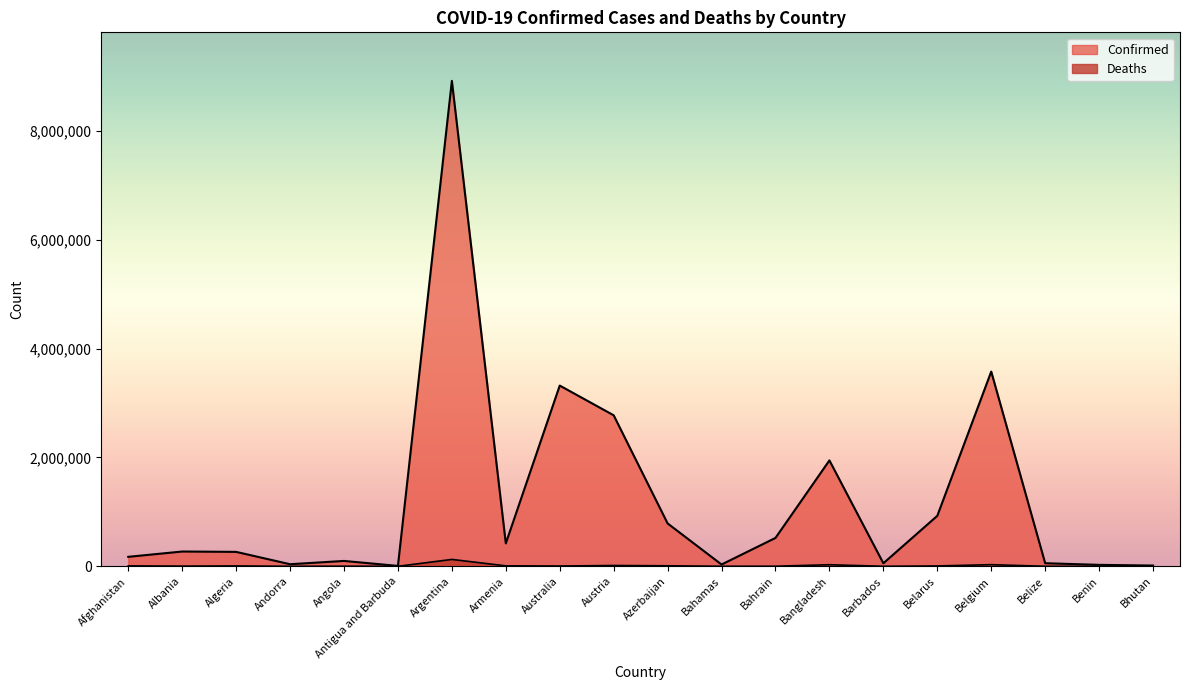

What is the sum of all Deaths values?

254132